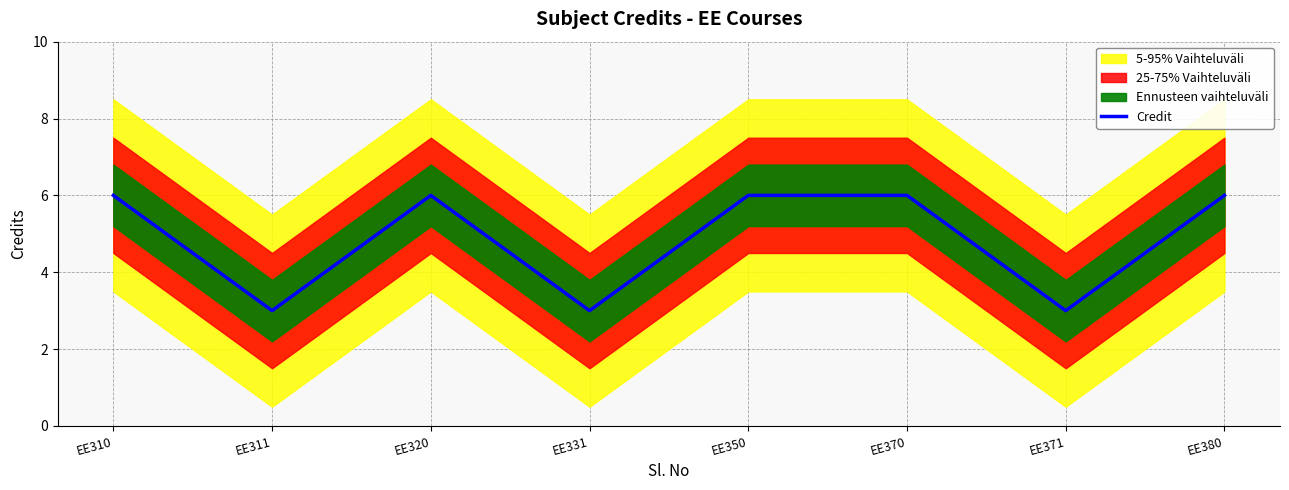

What is the average value?

5